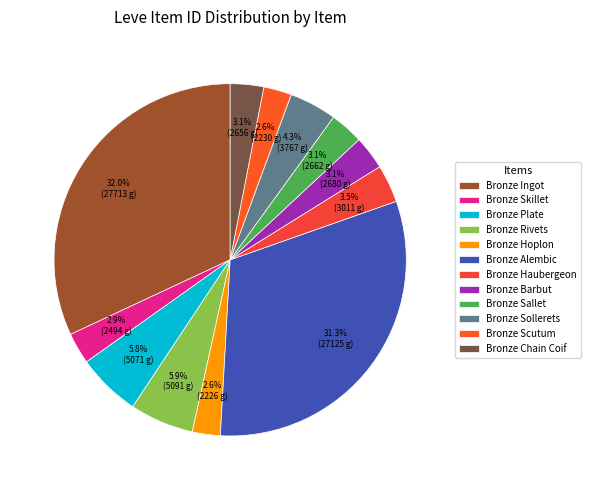

Is it true that Bronze Plate is 14% of the pie?

False